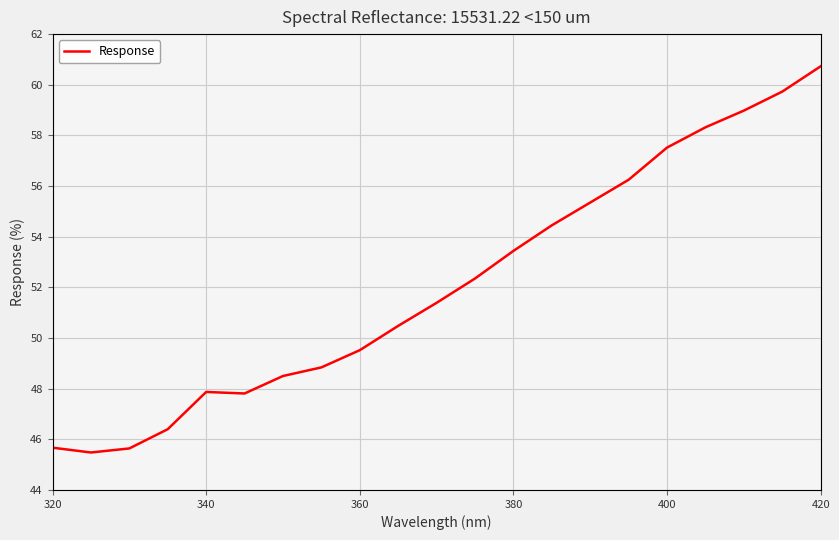

Is this an area chart (filled region under the line)?

No